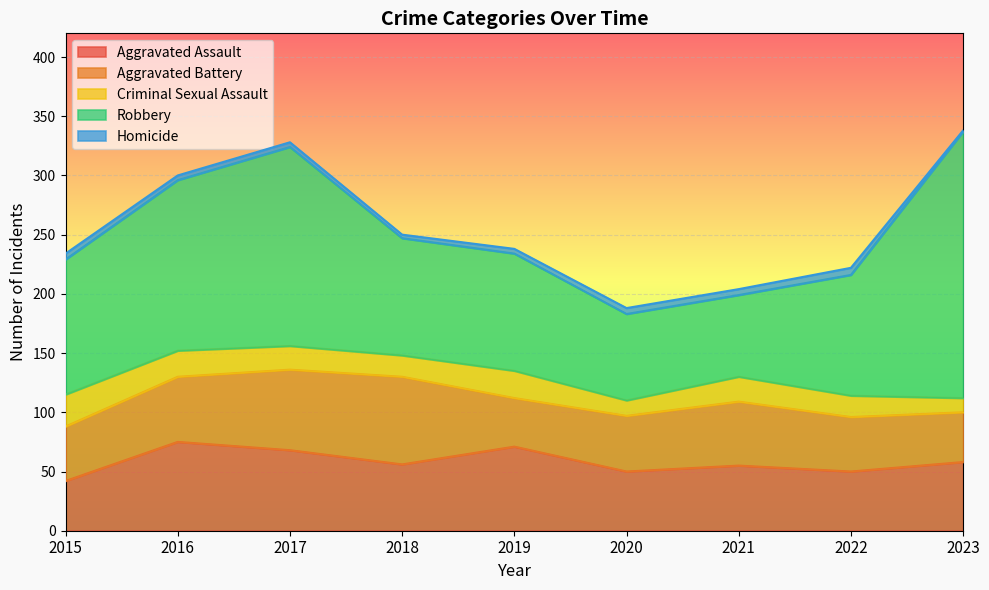

Does the chart display data point markers on the line(s)?

No